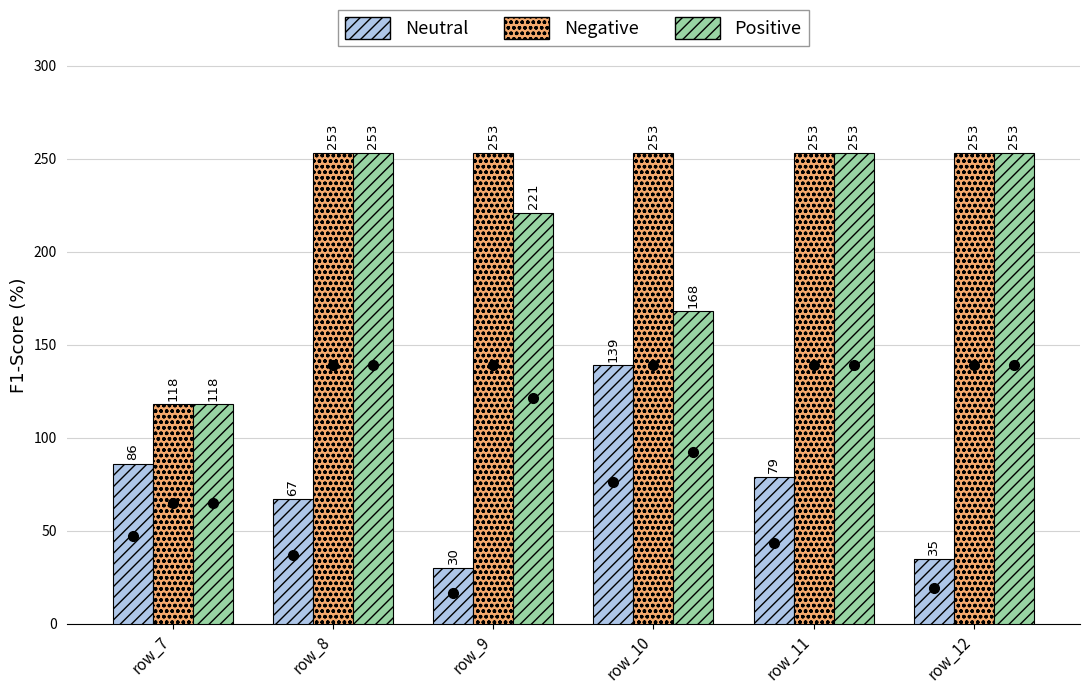

How many data points in Negative are less than 253?

1